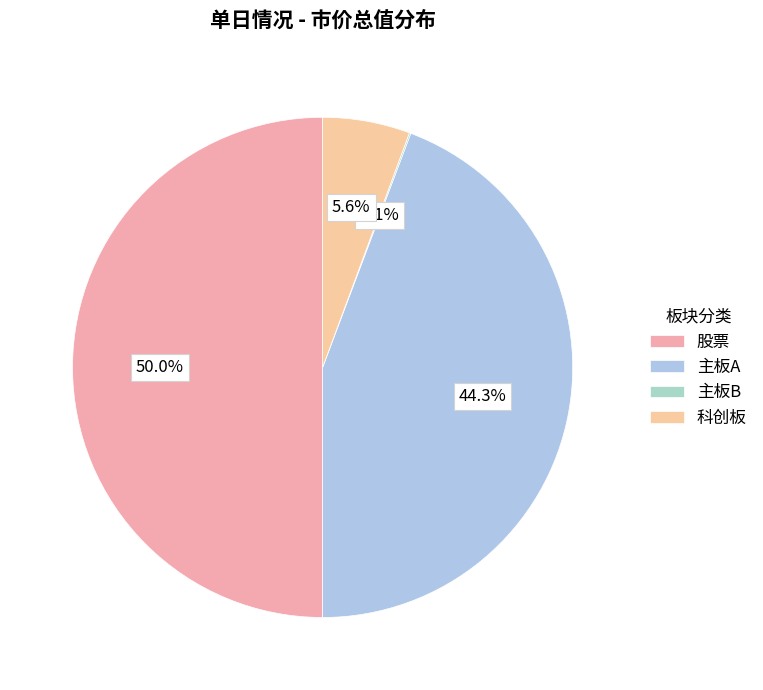

Which slice is the smallest?

成交金额(主板B)